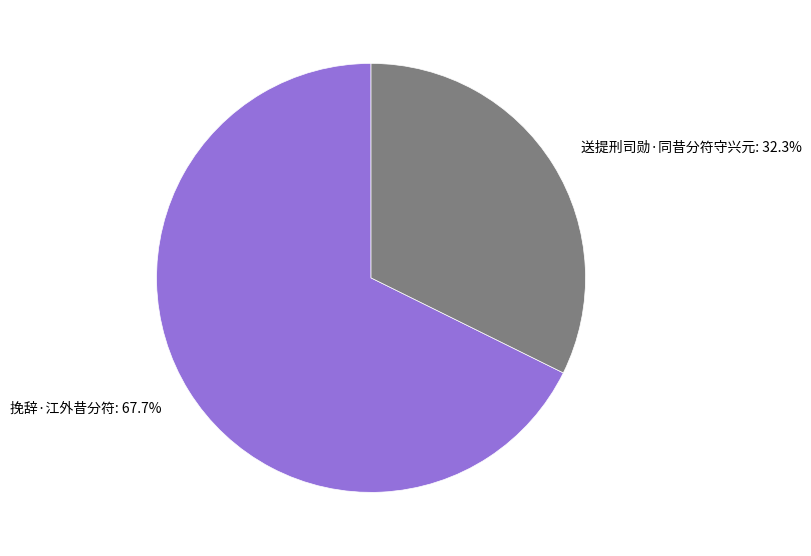

Is there any slice that represents more than half of the pie?

Yes